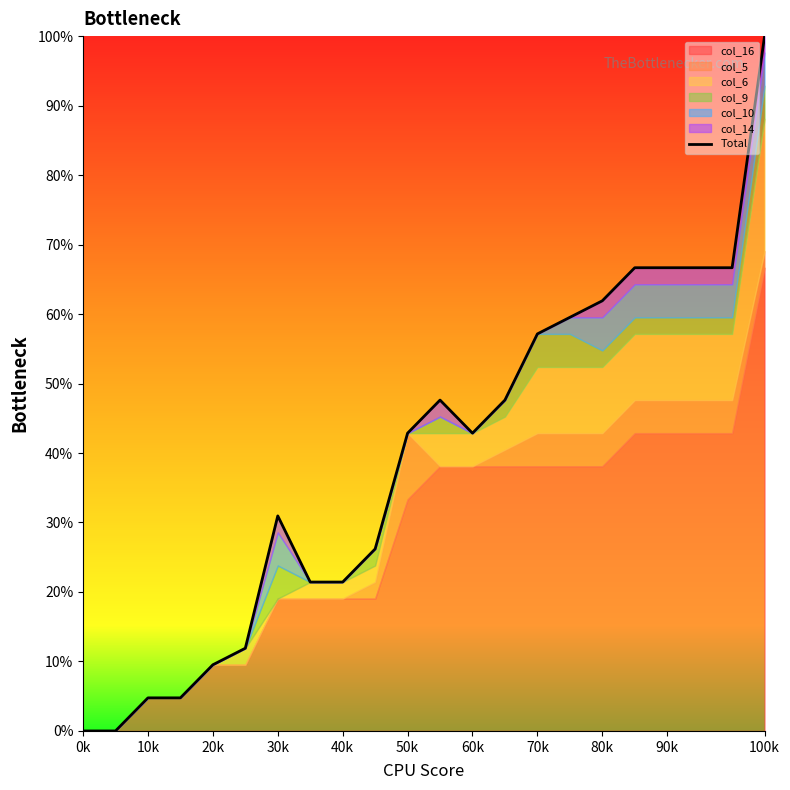

Which label corresponds to the smallest value in the chart?

0k